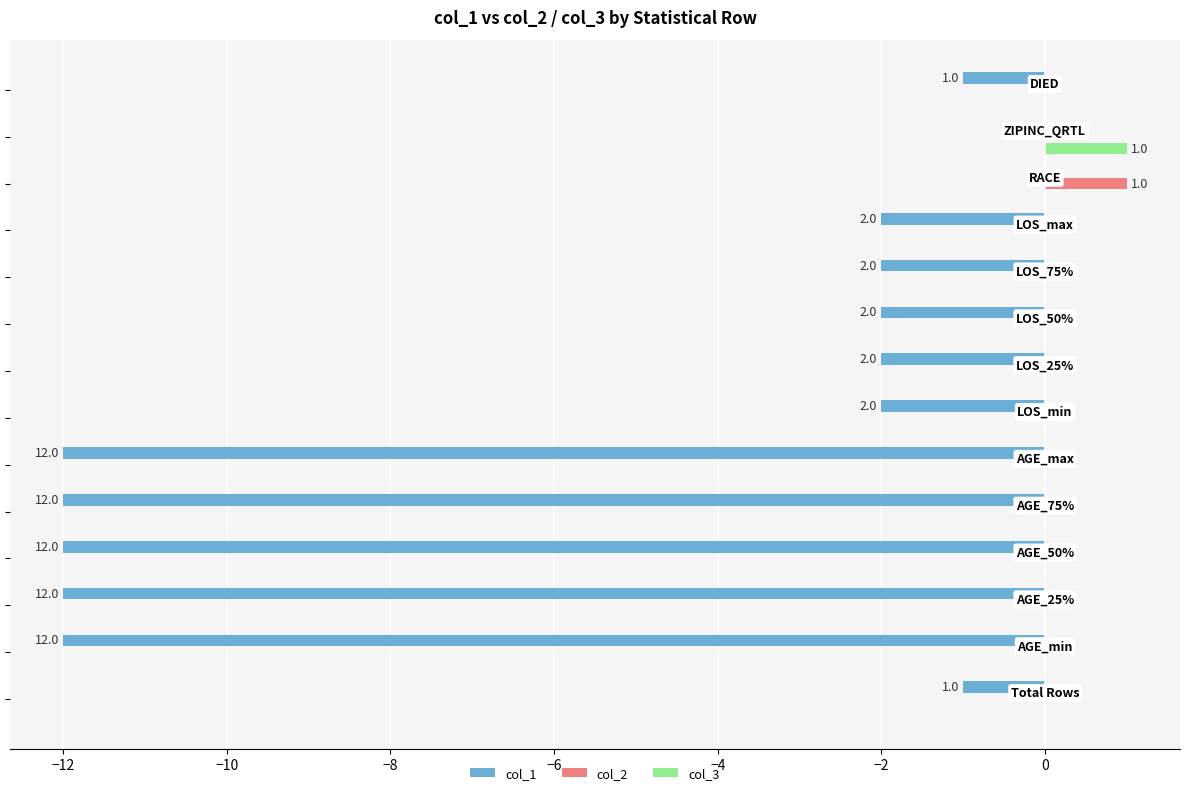

What are all the series names shown in the legend?

col_1, col_2, col_3